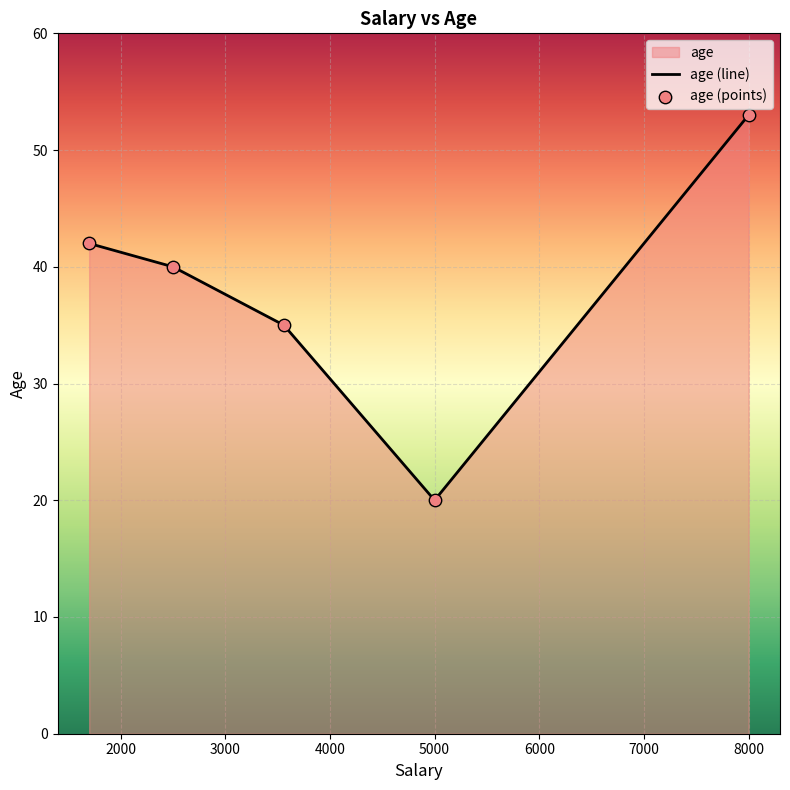

What is the ratio of the value at 8000 to the value at 3560?

1.5